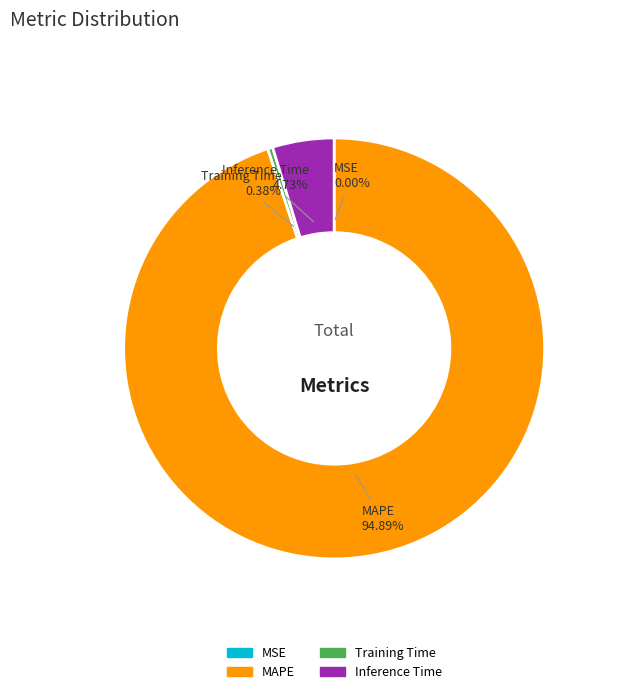

Which category has the biggest portion of the pie?

MAPE